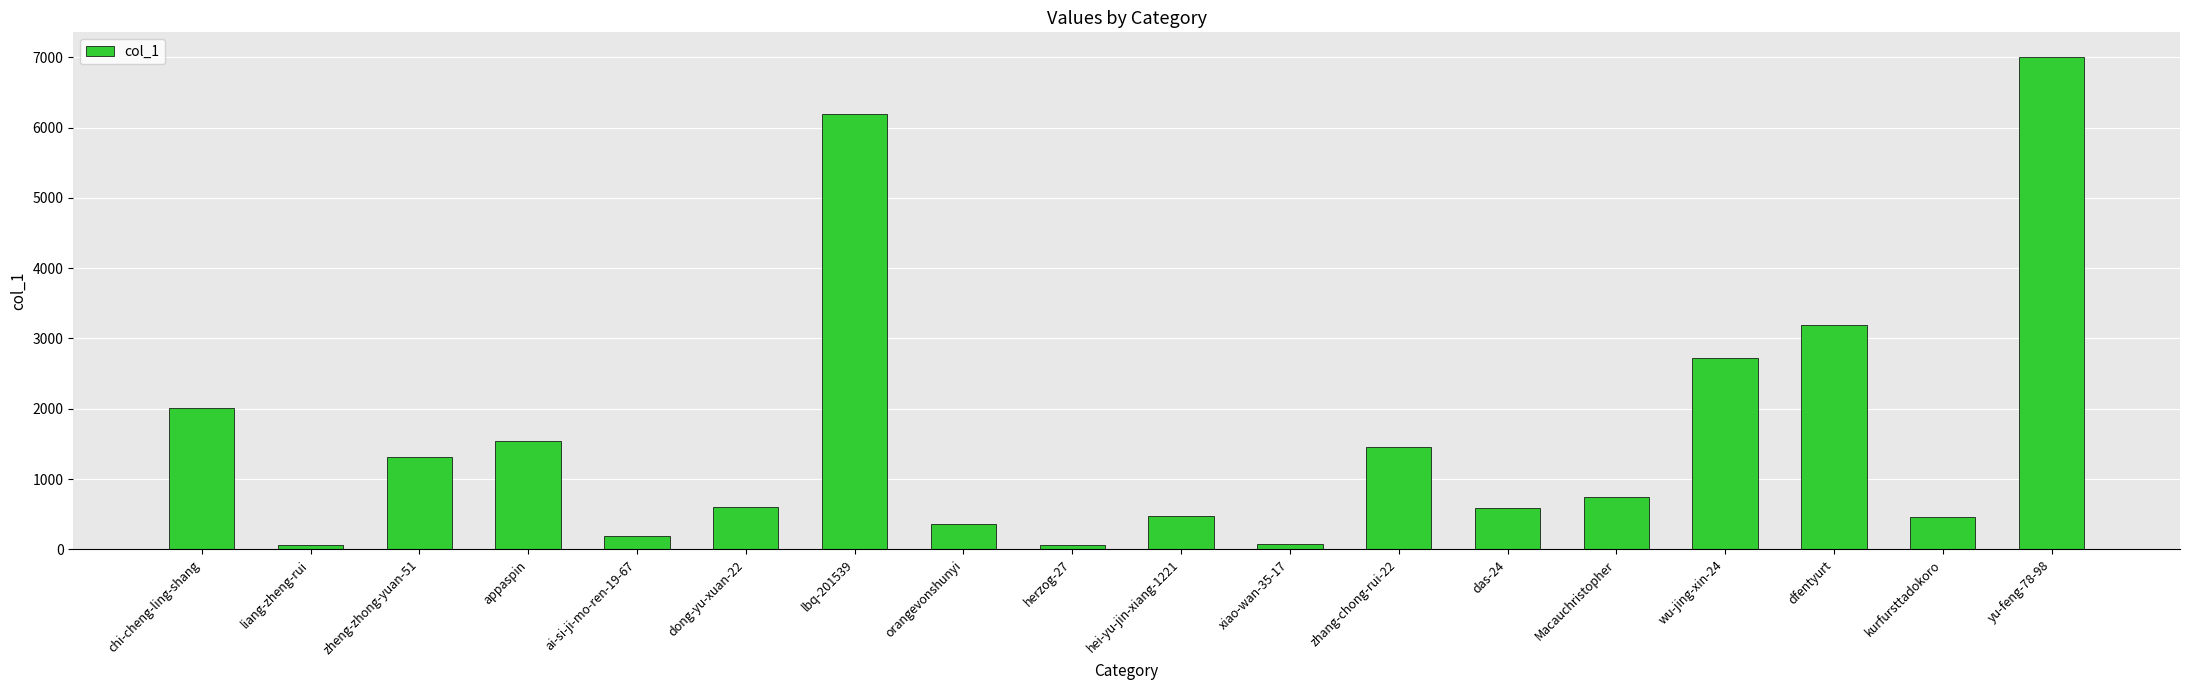

What is the change in value from hei-yu-jin-xiang-1221 to yu-feng-78-98?

+6529